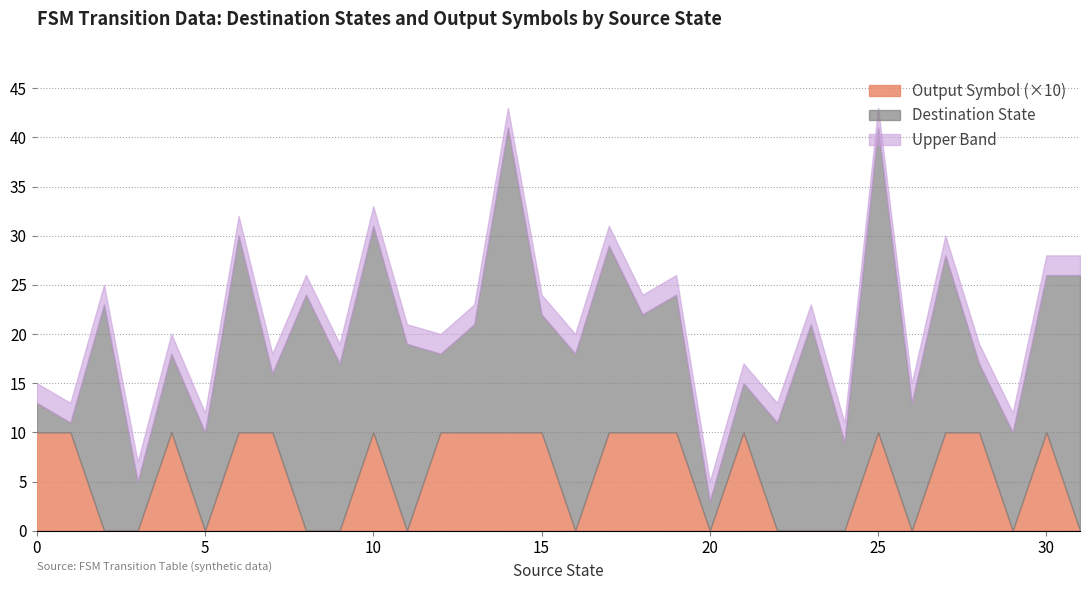

True or false: output_symbol has more than 2 points higher than both neighbors.

True